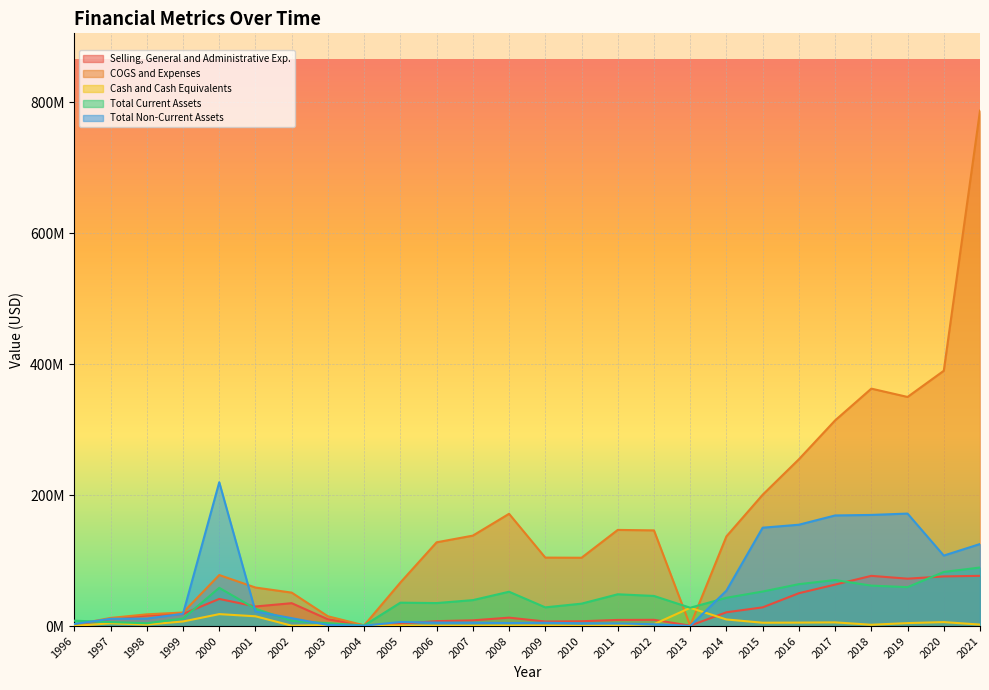

At which category does the chart reach its peak across all series?

2021